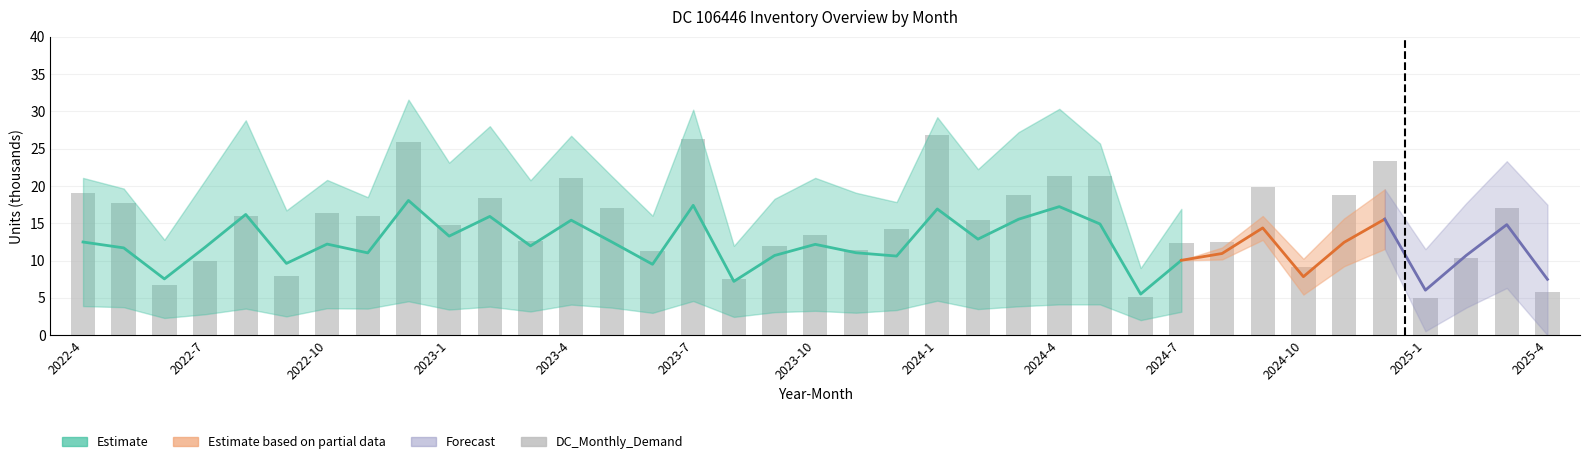

At which category does the chart reach its peak across all series?

2024-1